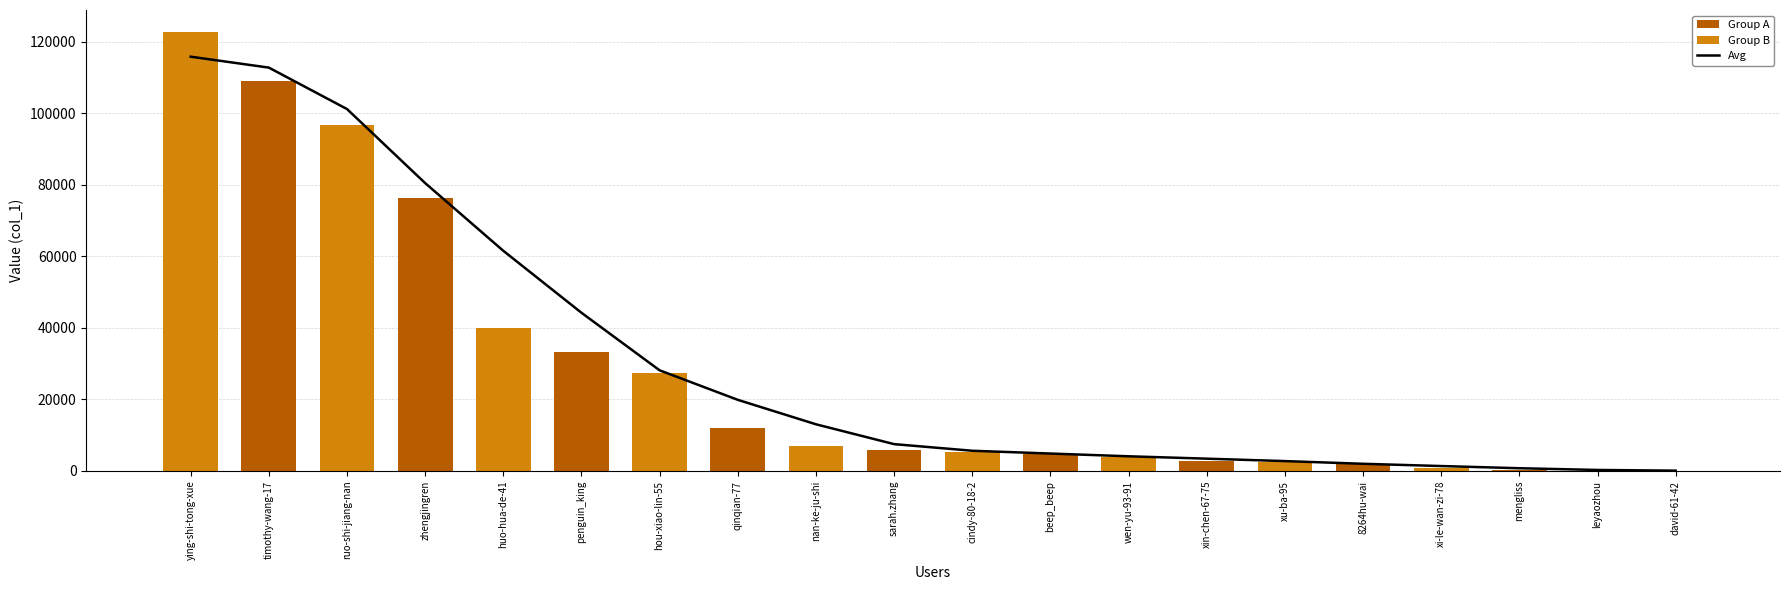

What is the sum of the values at ruo-shi-jiang-nan and leyaozhou?

101425